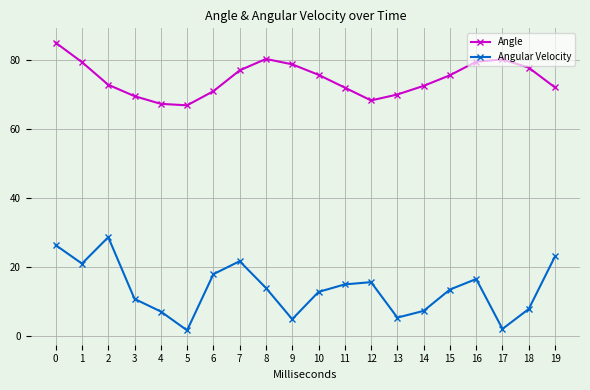

True or false: Angle and Angular Velocity intersect in this chart.

False